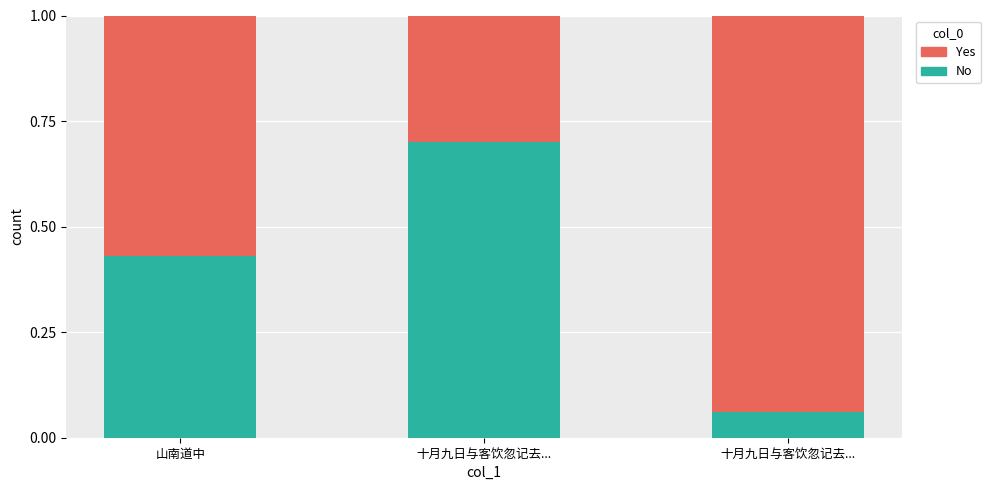

The value of No at 十月九日与客饮忽记去... is 0.7. True or false?

True